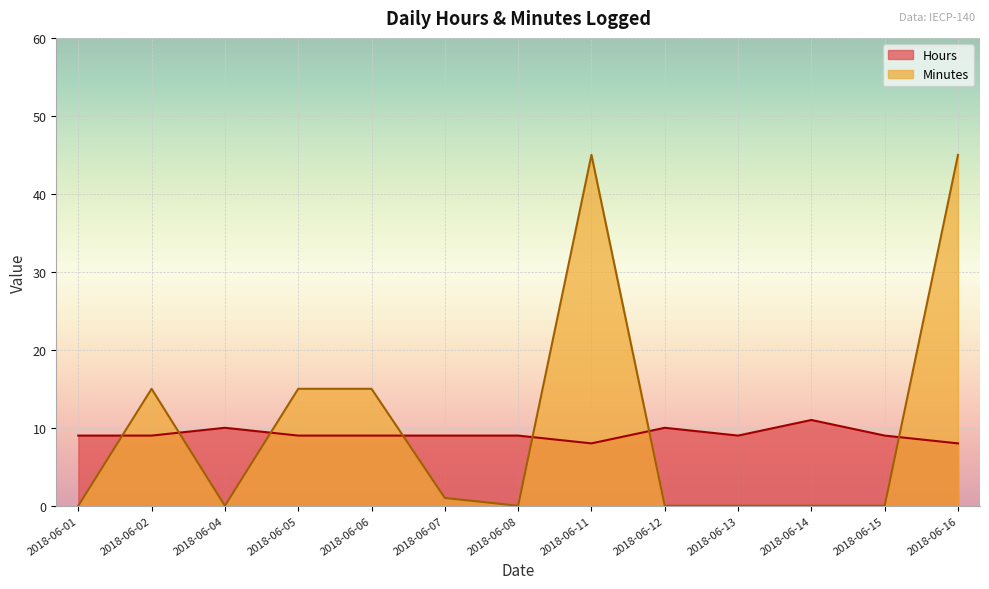

True or false: Minutes and Hours intersect in this chart.

True